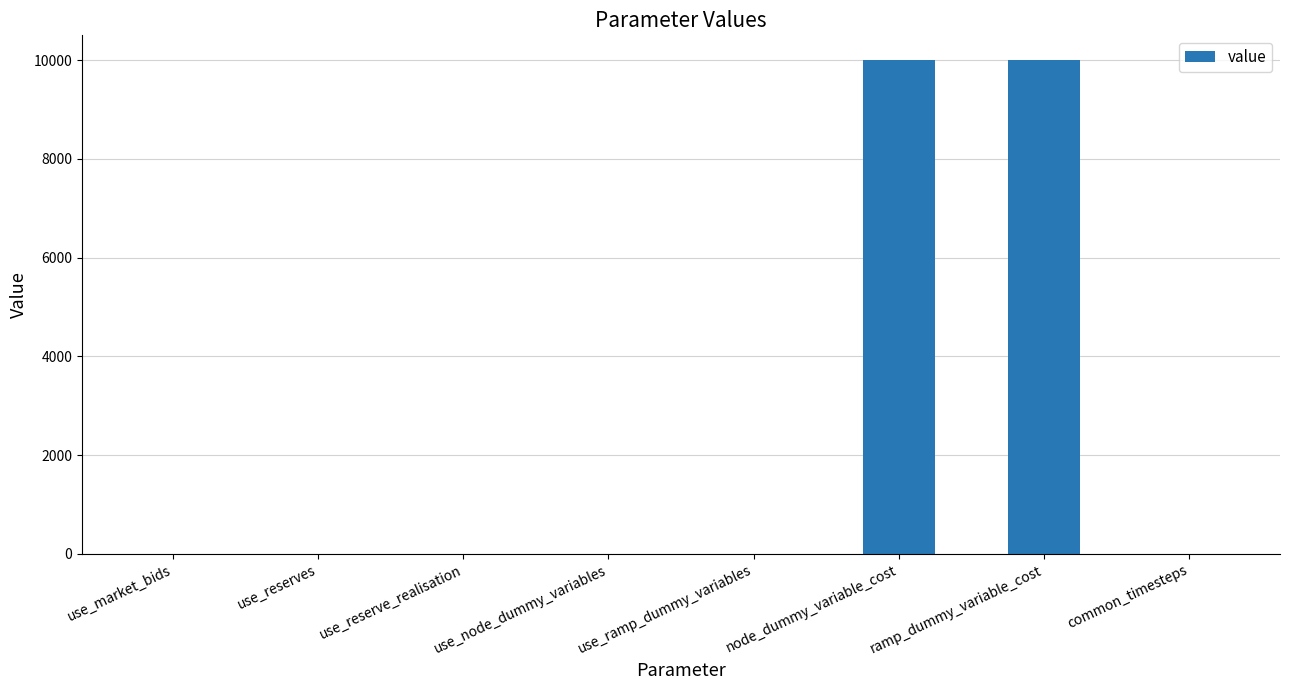

What is the maximum value shown in the chart?

10000